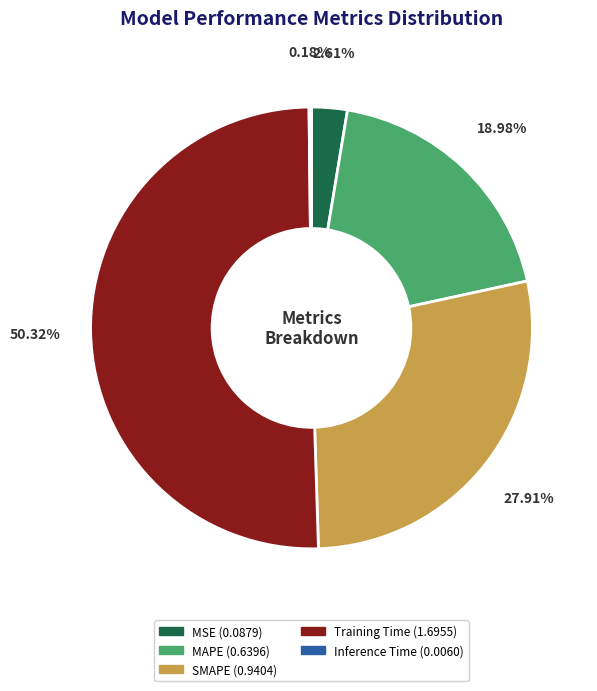

Which slice is the largest?

Training Time